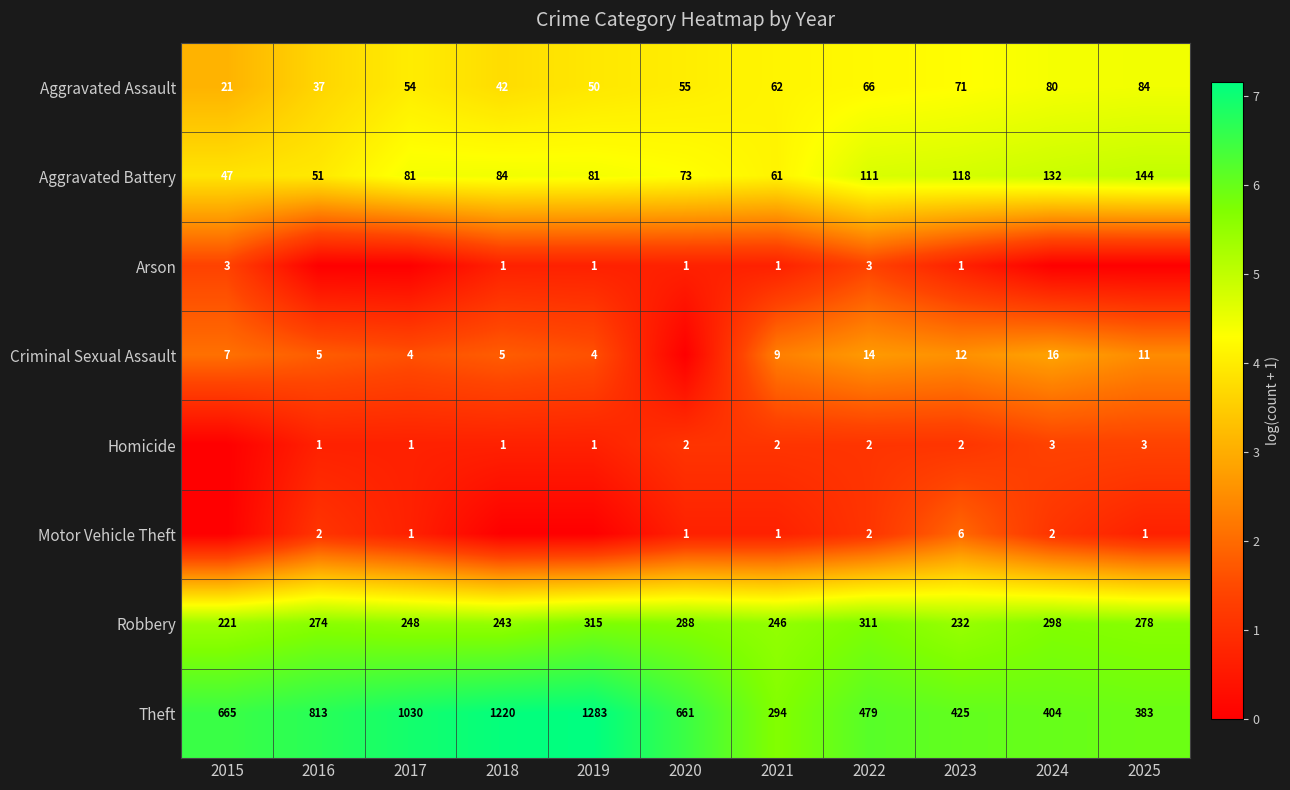

What is the total value across all series at 2023?

26.9